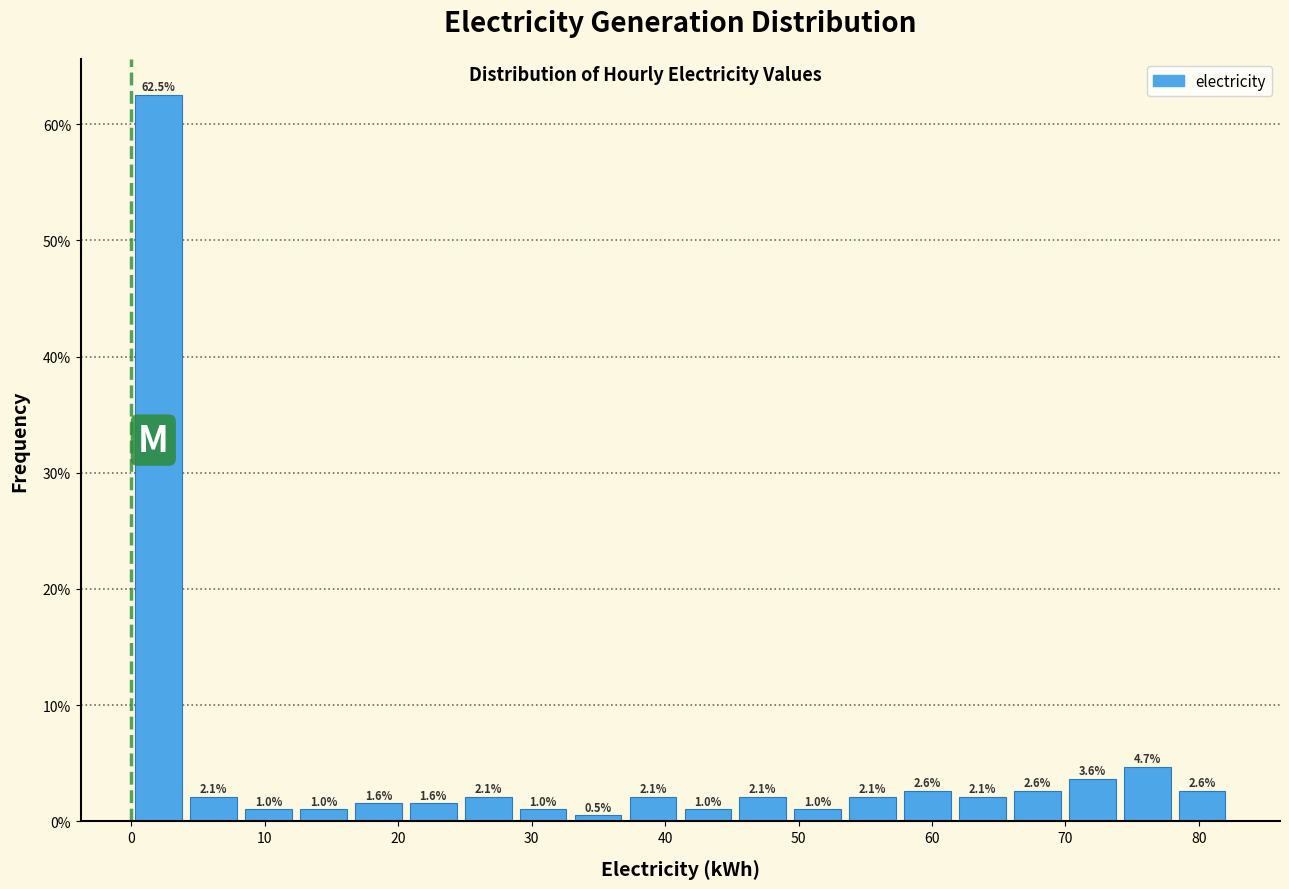

Reading left to right, list every bar in this chart as the range it spans on the x-axis followed by its height. The bar edges are not printed on the chart, so give them approximately, as read against the axis.

0 to 4: 62.5
4 to 8: 2.1
8 to 12: 1.0
12 to 16: 1.0
16 to 21: 1.6
21 to 25: 1.6
25 to 29: 2.1
29 to 33: 1.0
33 to 37: 0.5
37 to 41: 2.1
41 to 45: 1.0
45 to 49: 2.1
49 to 53: 1.0
53 to 58: 2.1
58 to 62: 2.6
62 to 66: 2.1
66 to 70: 2.6
70 to 74: 3.6
74 to 78: 4.7
78 to 82: 2.6